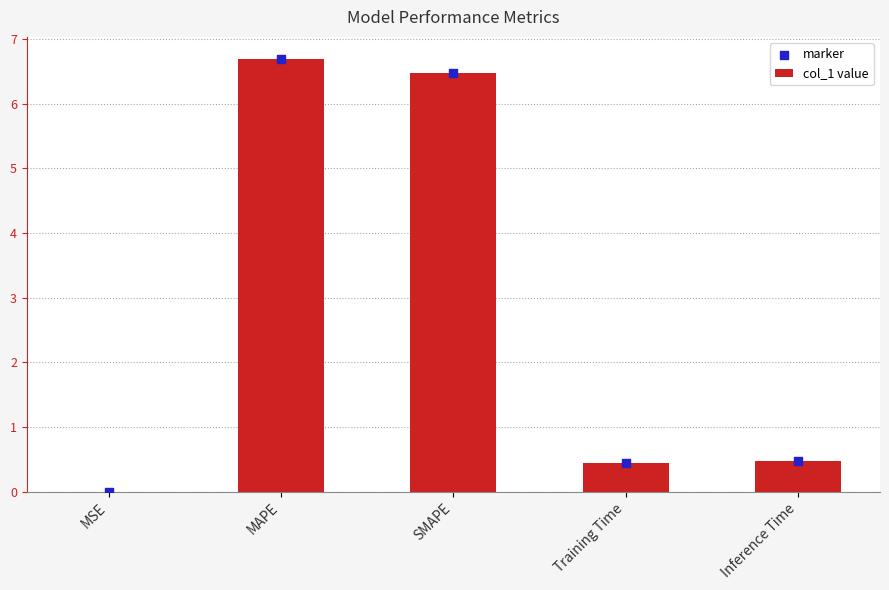

Which series contains the lowest Y value?

col_1 value